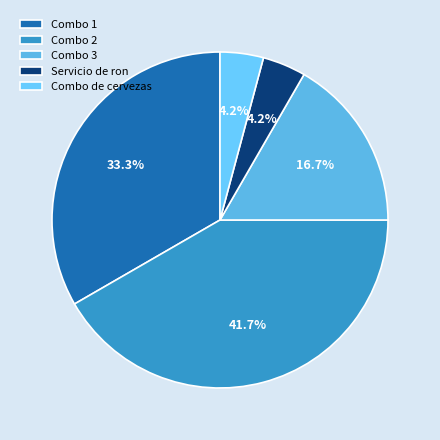

What percentage is NOT represented by Combo 1?

66.7%